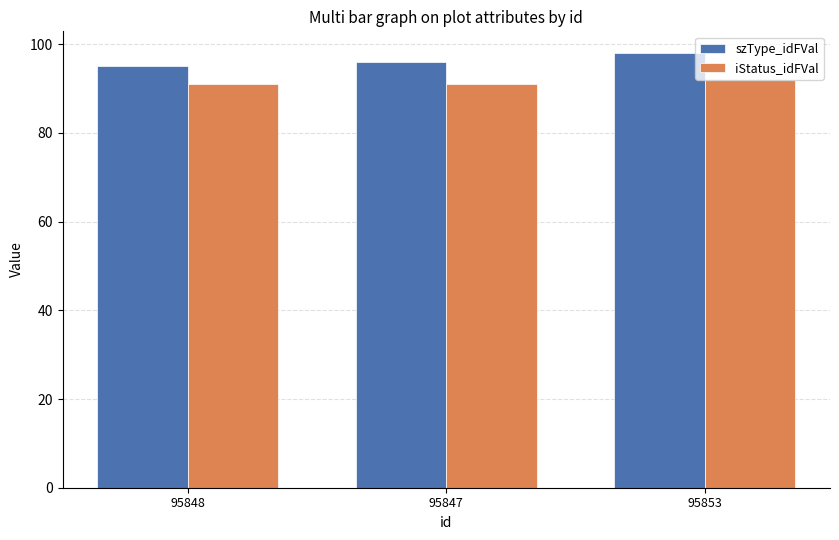

What is the greatest value displayed?

98